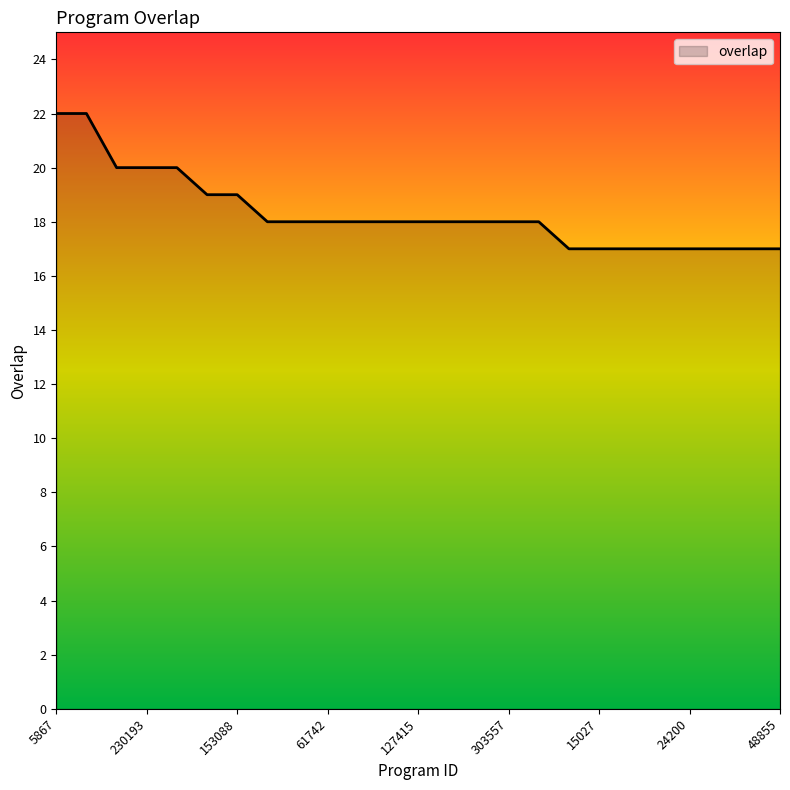

Reading left to right, transcribe all the data shown in this chart.

22	22	20	20	20	19	19	18	18	18	18	18	18	18	18	18	18	17	17	17	17	17	17	17	17